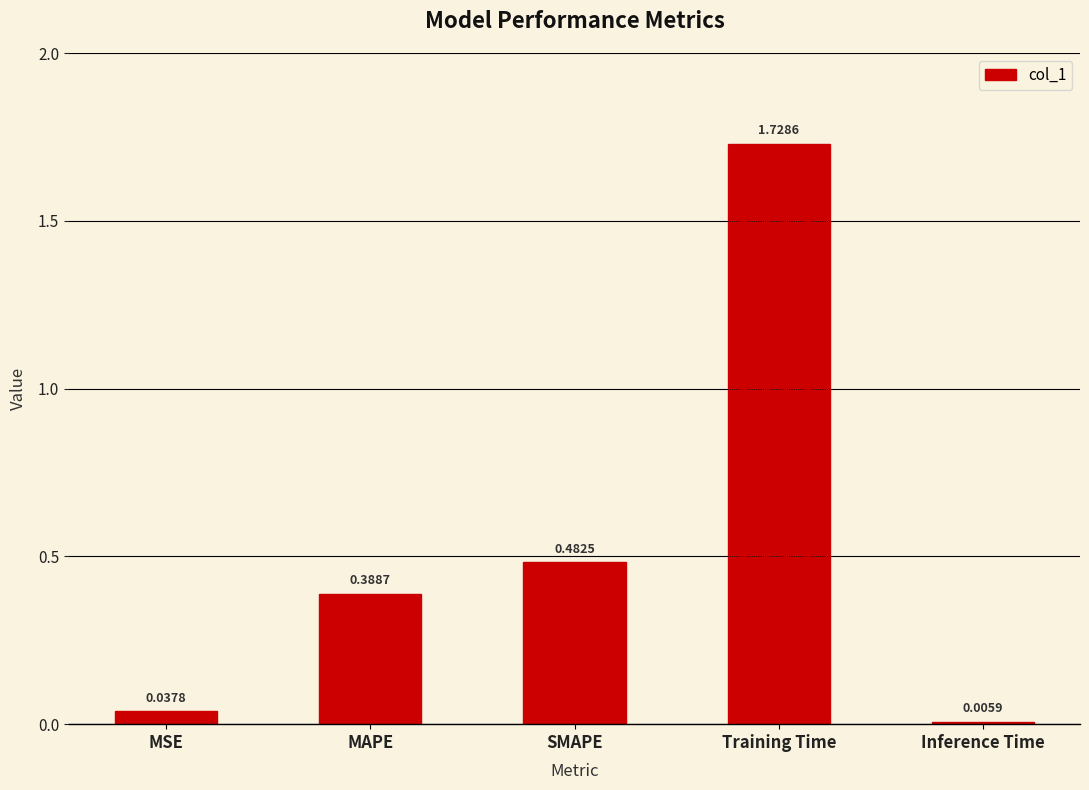

The chart shows a value of 0.5 at MAPE. True or false?

False